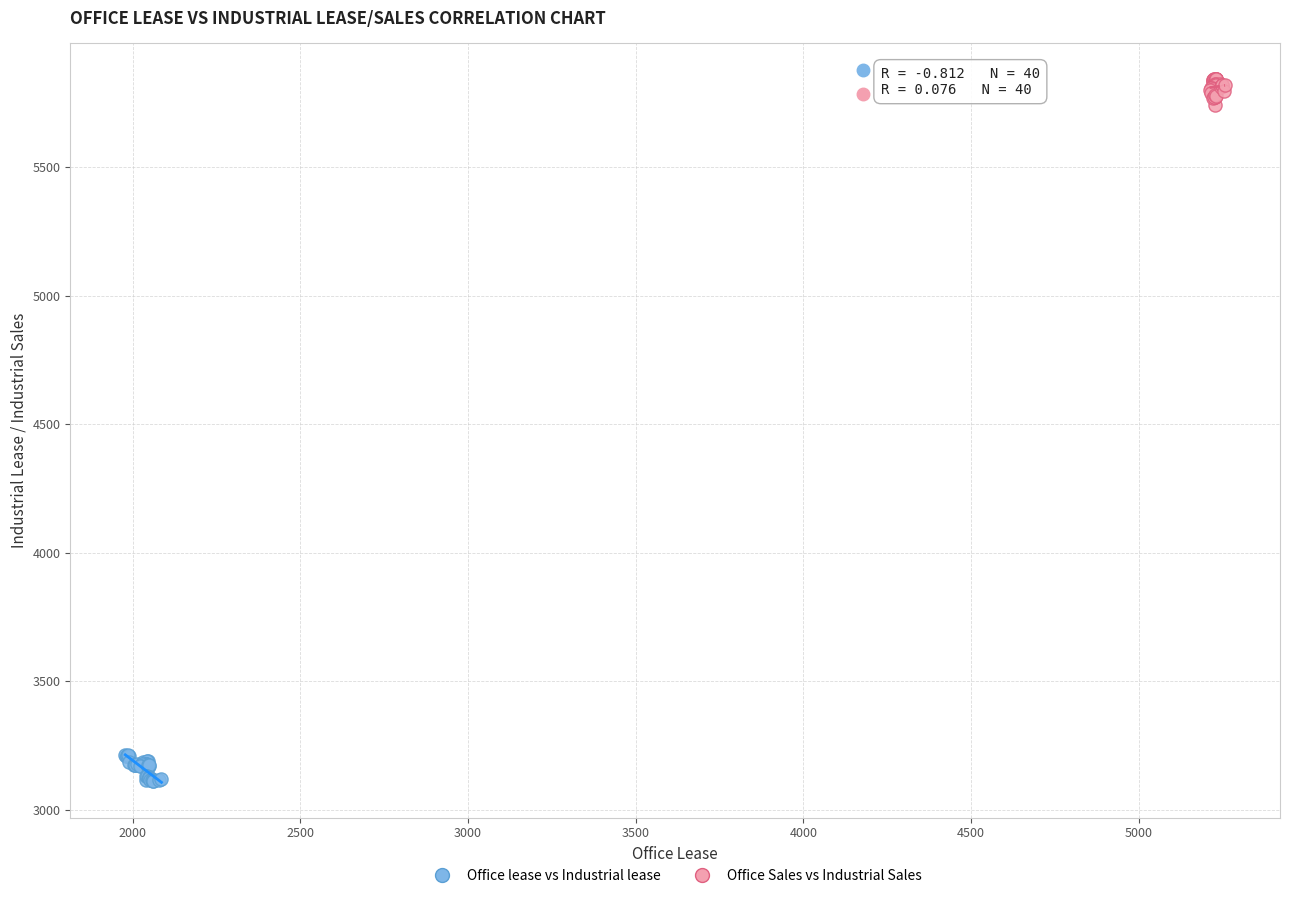

Which series reaches the maximum Y coordinate?

Office Sales vs Industrial Sales